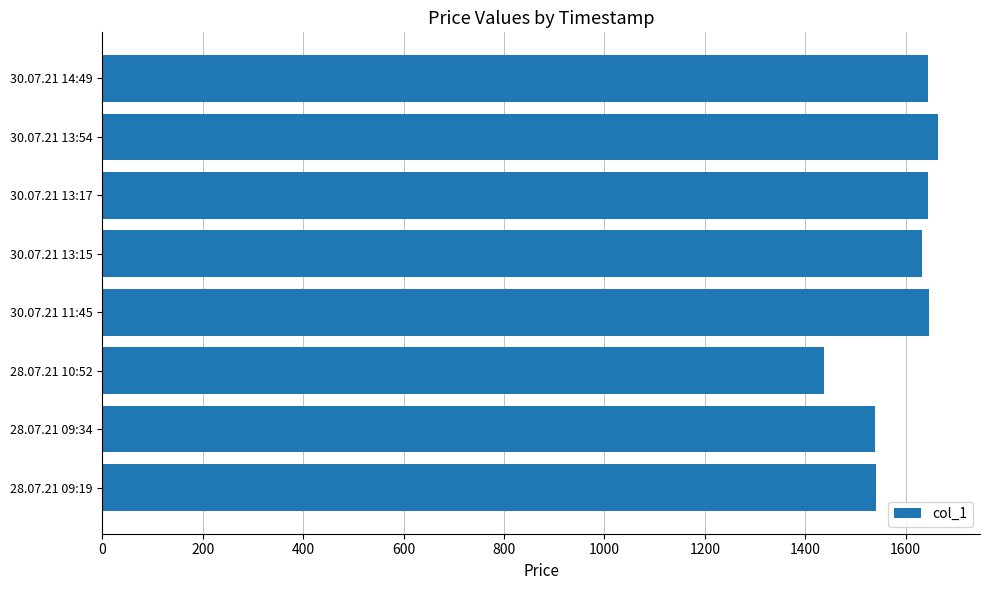

Is it true that the value at 30.07.21 14:49 is 1644.3?

True